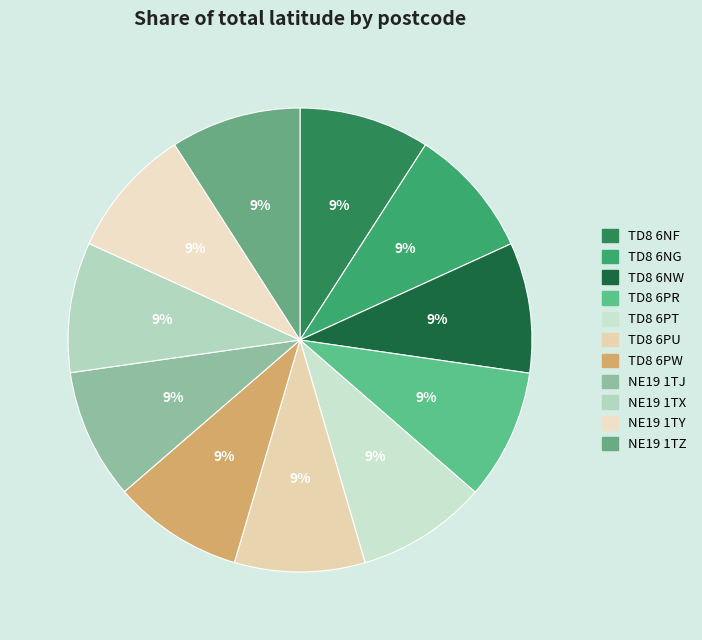

Count the number of slices in the pie.

11